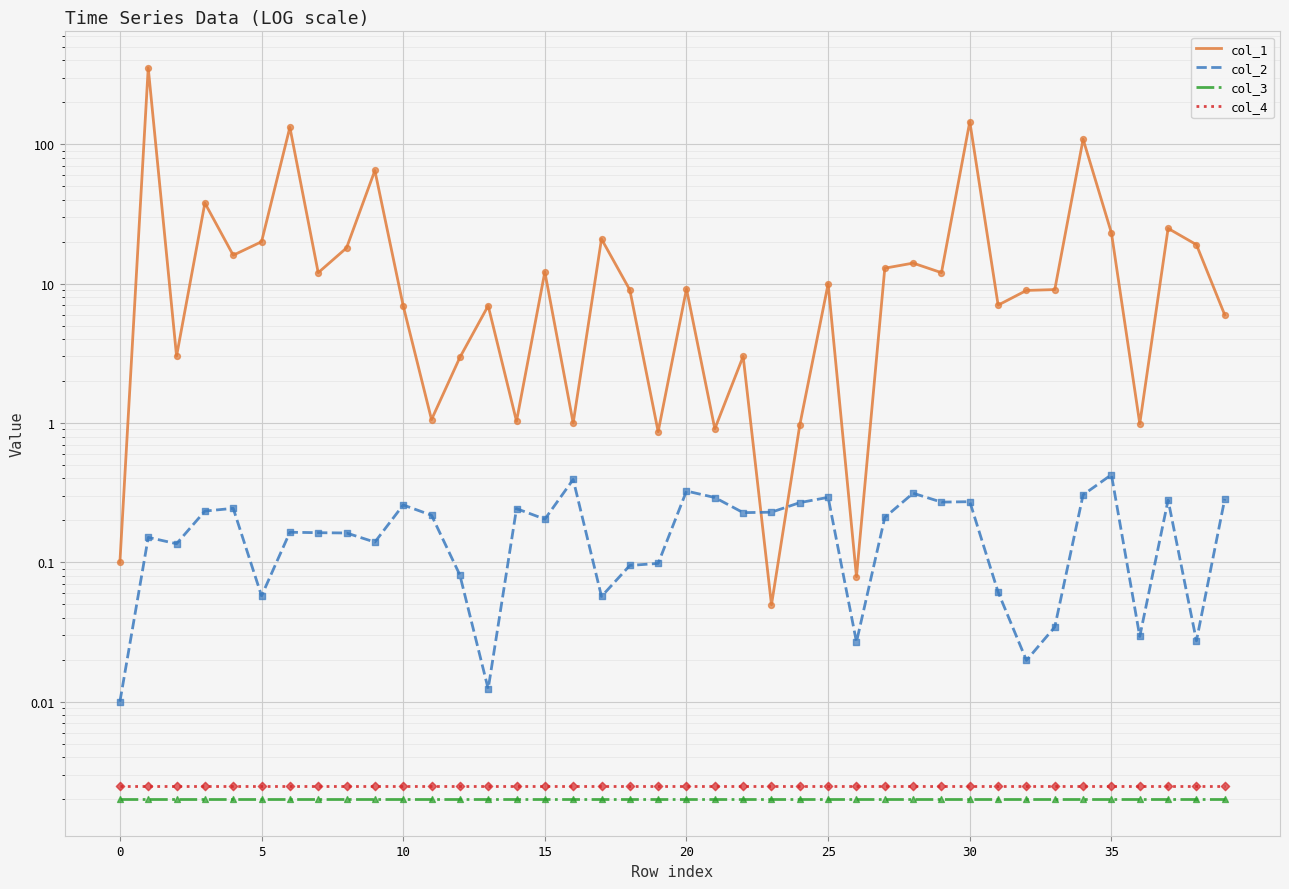

What is the total value across all series at 12?

3.0